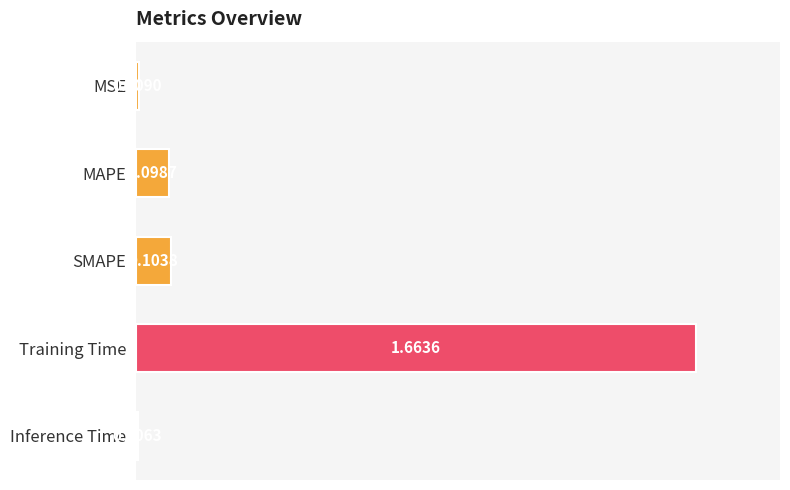

At which label is the value closest to 0?

Inference Time